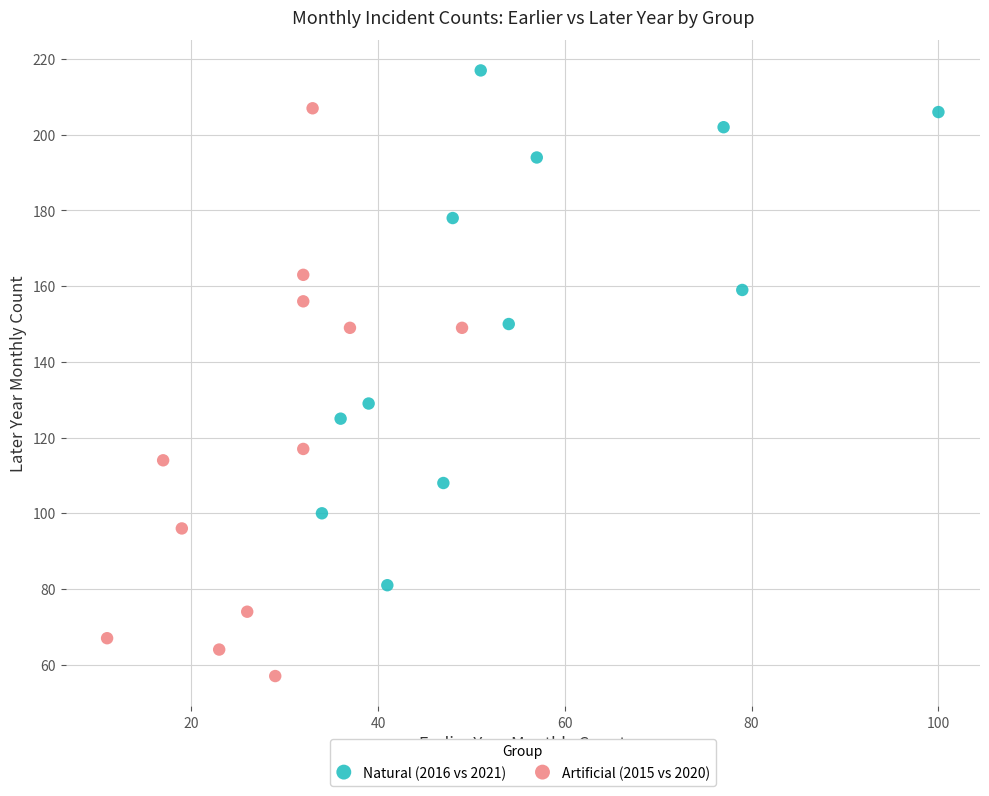

Which series contains the highest Y value?

Natural (2016 vs 2021)